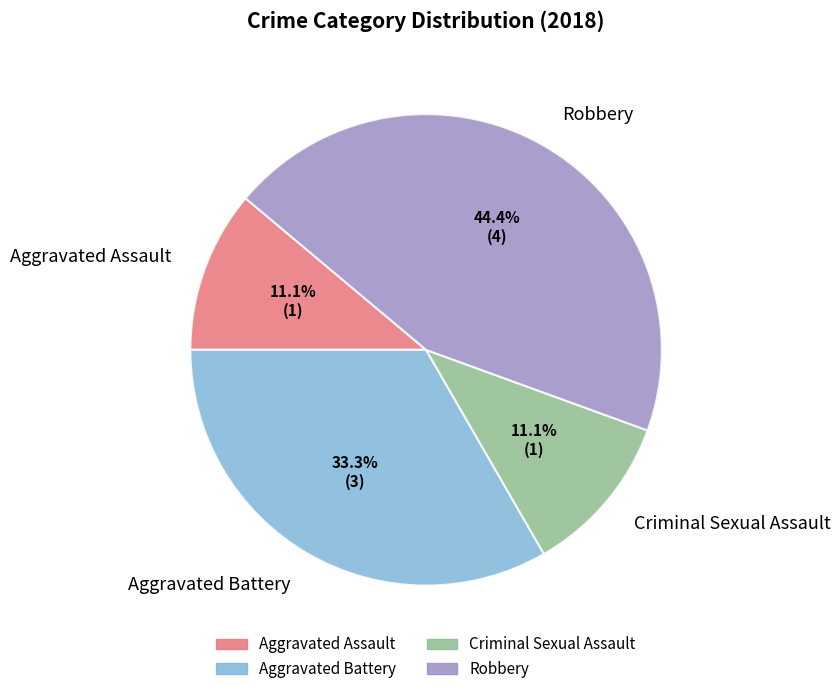

What percentage is the Criminal Sexual Assault slice, to the nearest percent?

11%